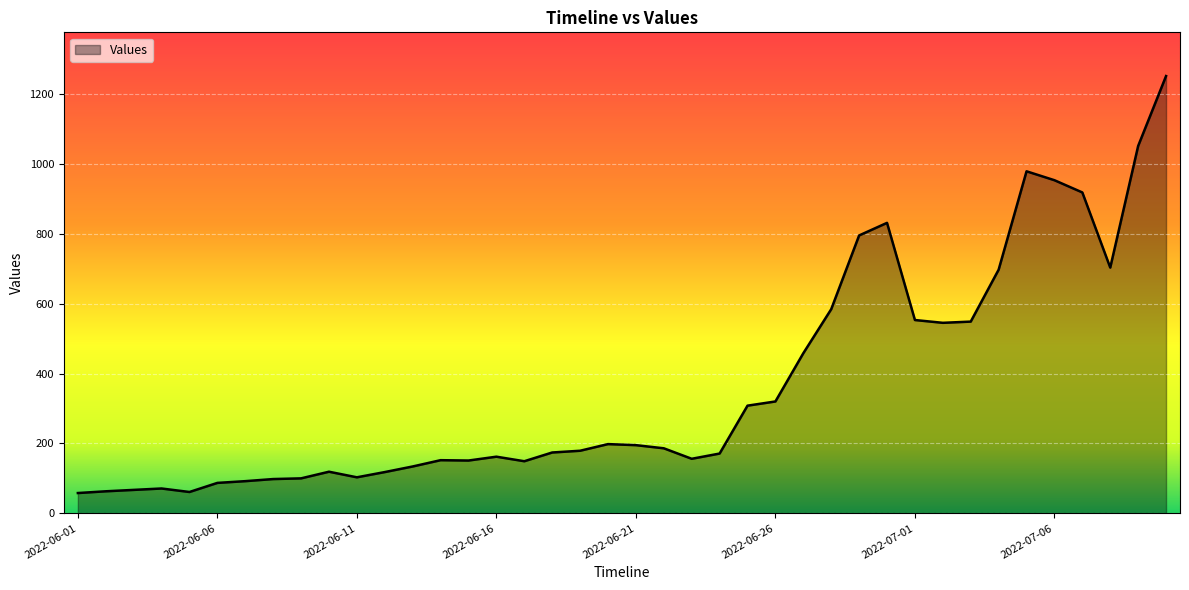

What is the maximum value shown in the chart?

1251.0